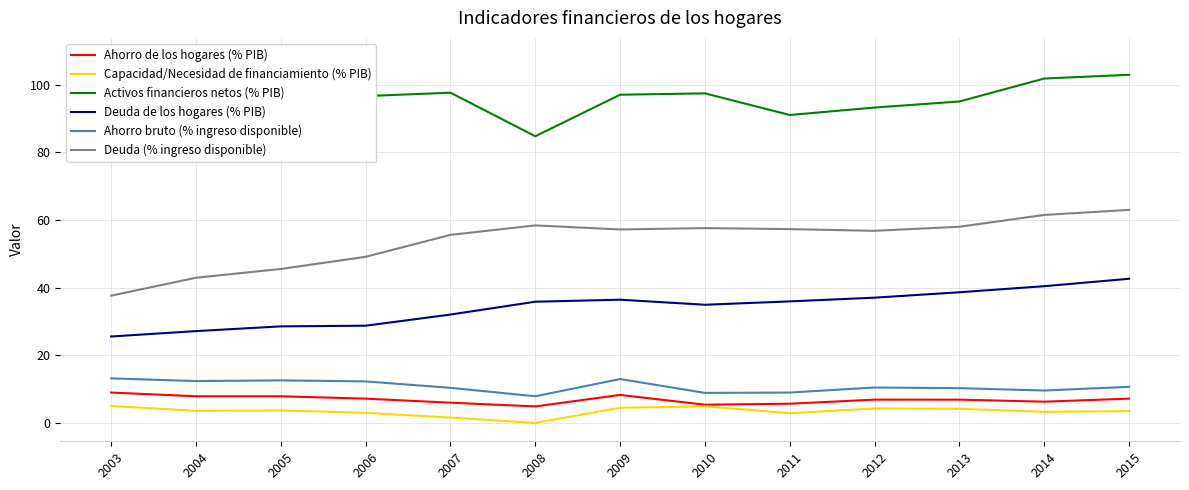

In Ahorro de los hogares (% PIB), how many points are higher than both neighbors (excluding endpoints)?

1